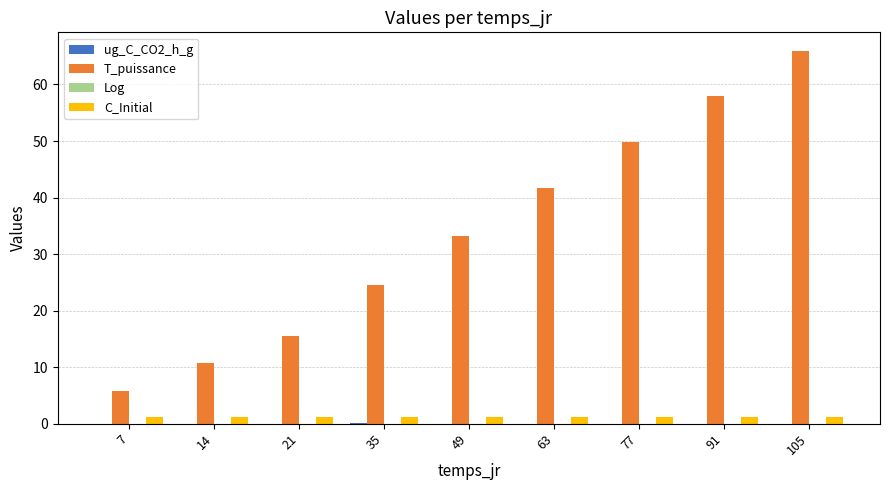

Which series has the largest total across all categories?

T_puissance